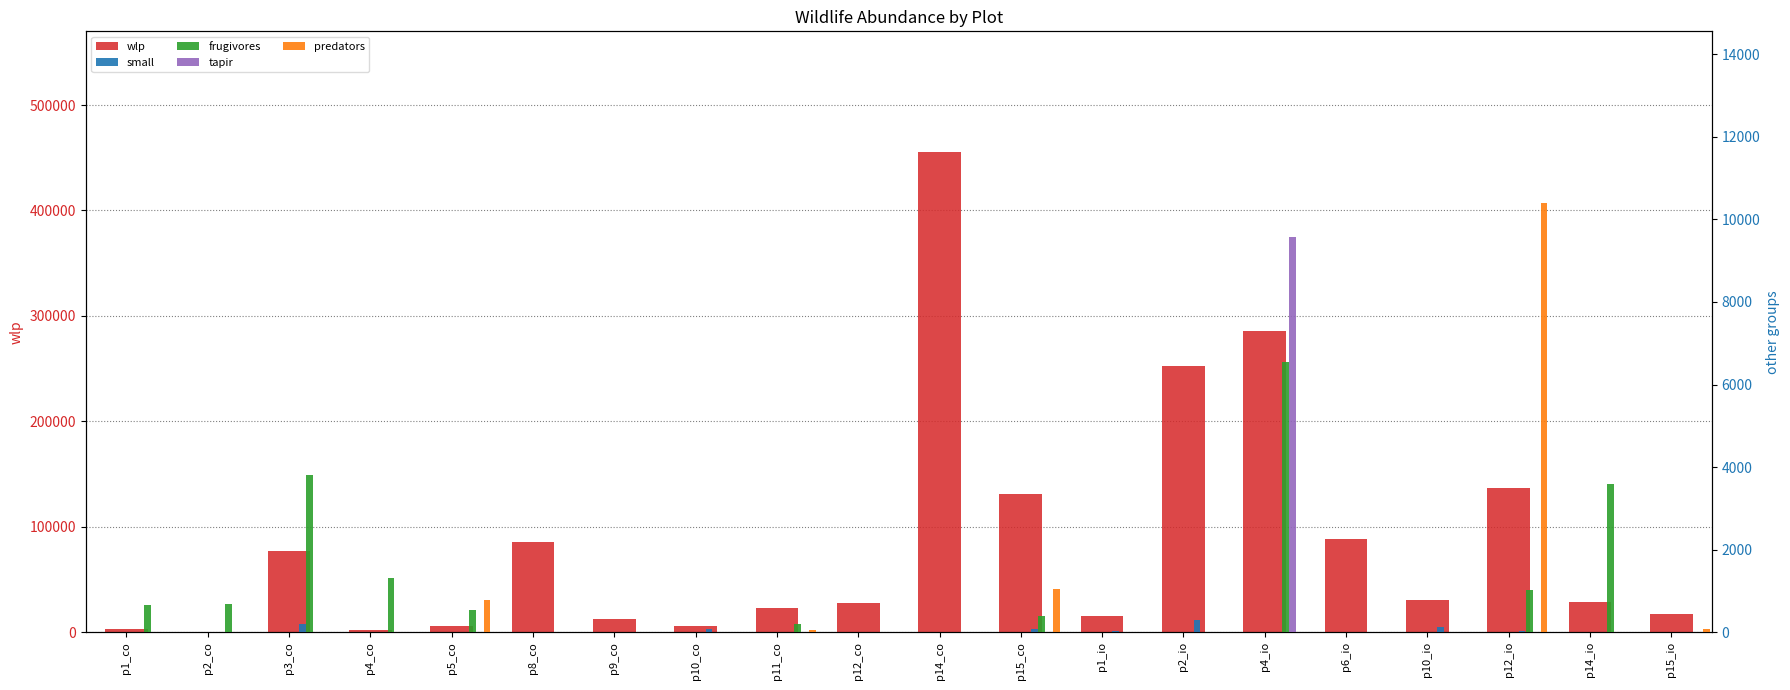

What is the label of the 8th bar from the right?

p1_io